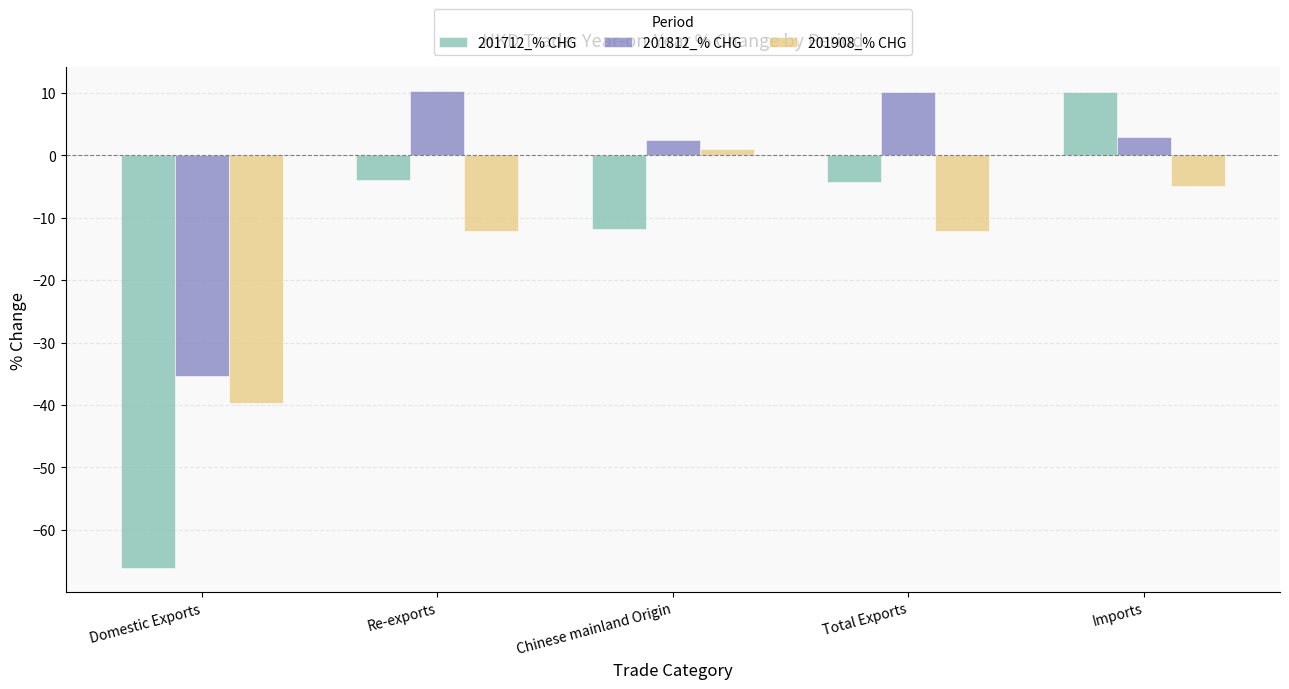

Reading left to right, extract all data points from this chart.

201712_% CHG: Domestic Exports=-66.1	Re-exports=-4.0	Chinese mainland Origin=-11.8	Total Exports=-4.4	Imports=10.1
201812_% CHG: Domestic Exports=-35.4	Re-exports=10.2	Chinese mainland Origin=2.4	Total Exports=10.2	Imports=2.9
201908_% CHG: Domestic Exports=-39.7	Re-exports=-12.1	Chinese mainland Origin=1.0	Total Exports=-12.1	Imports=-4.9